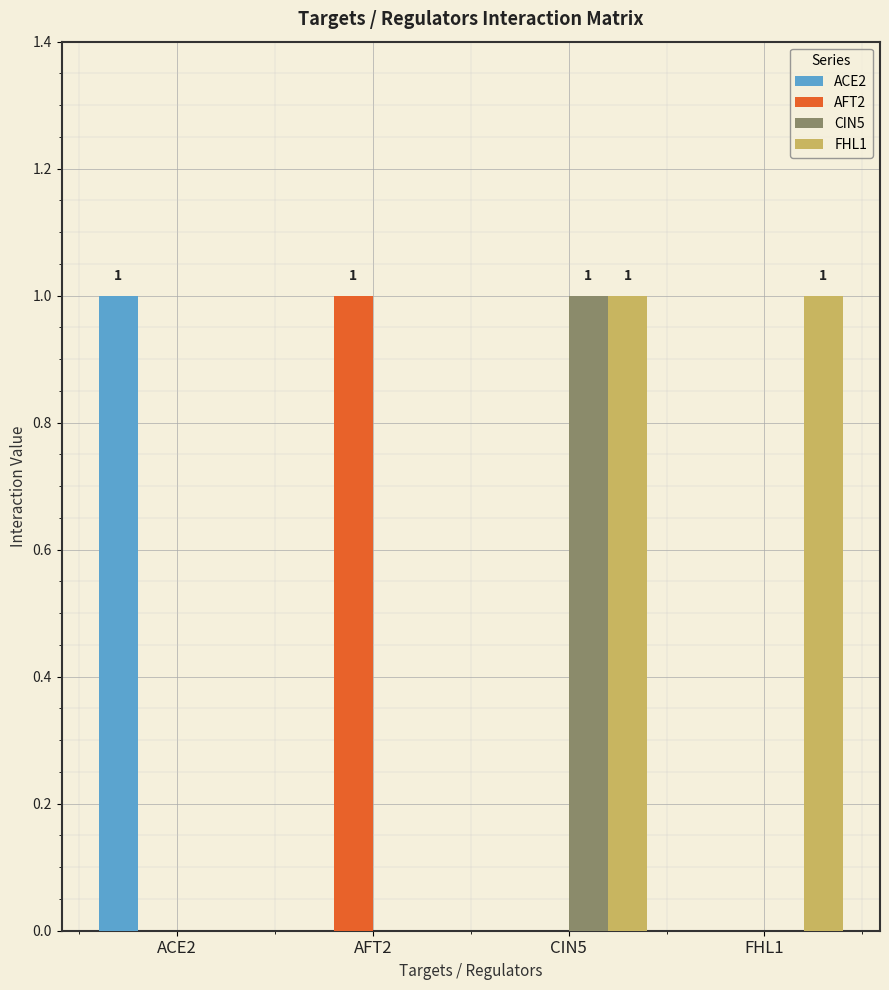

At which category is the sum across all series the highest?

CIN5